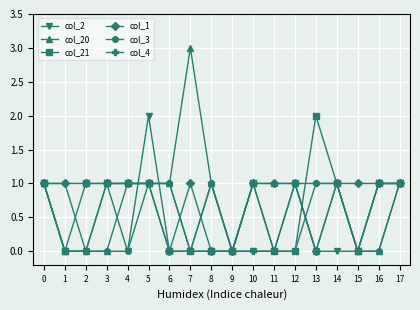

What value does the col_1 series have at 5?

1